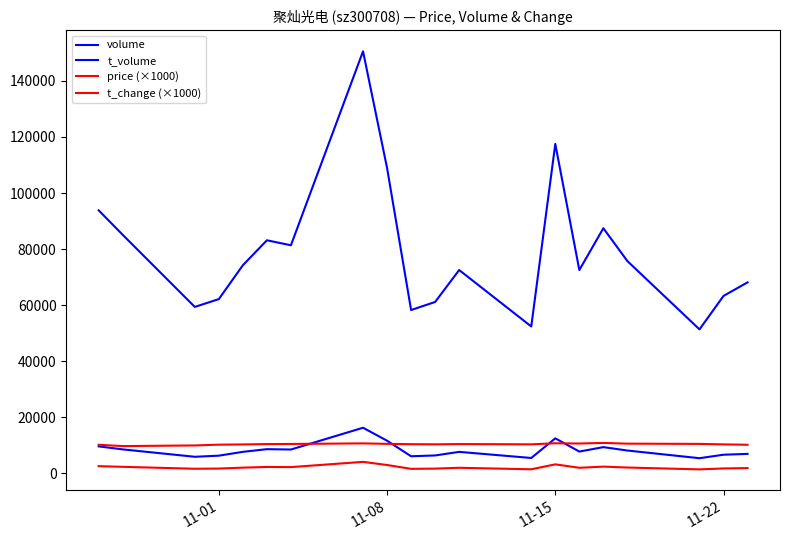

True or false: price (×1000) and volume cross at least once.

False